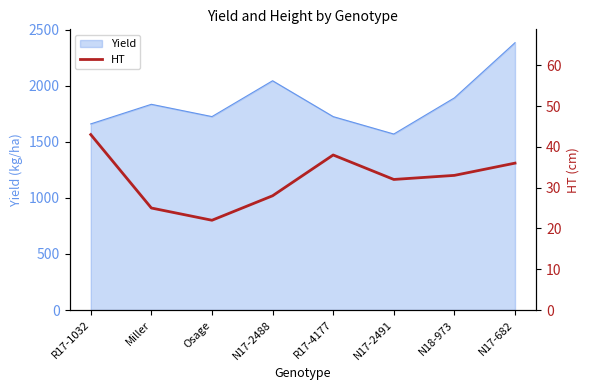

What position from the left is N17-682?

8